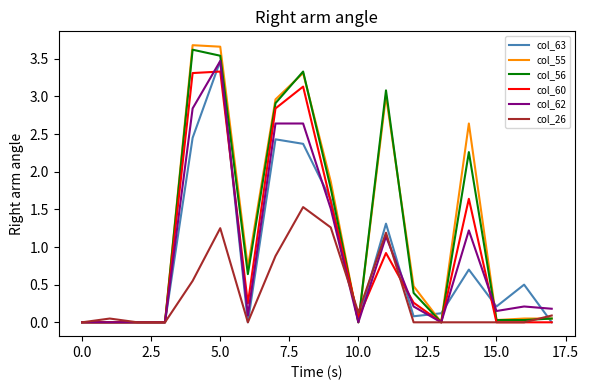

Which series has the widest spread of values?

col_55